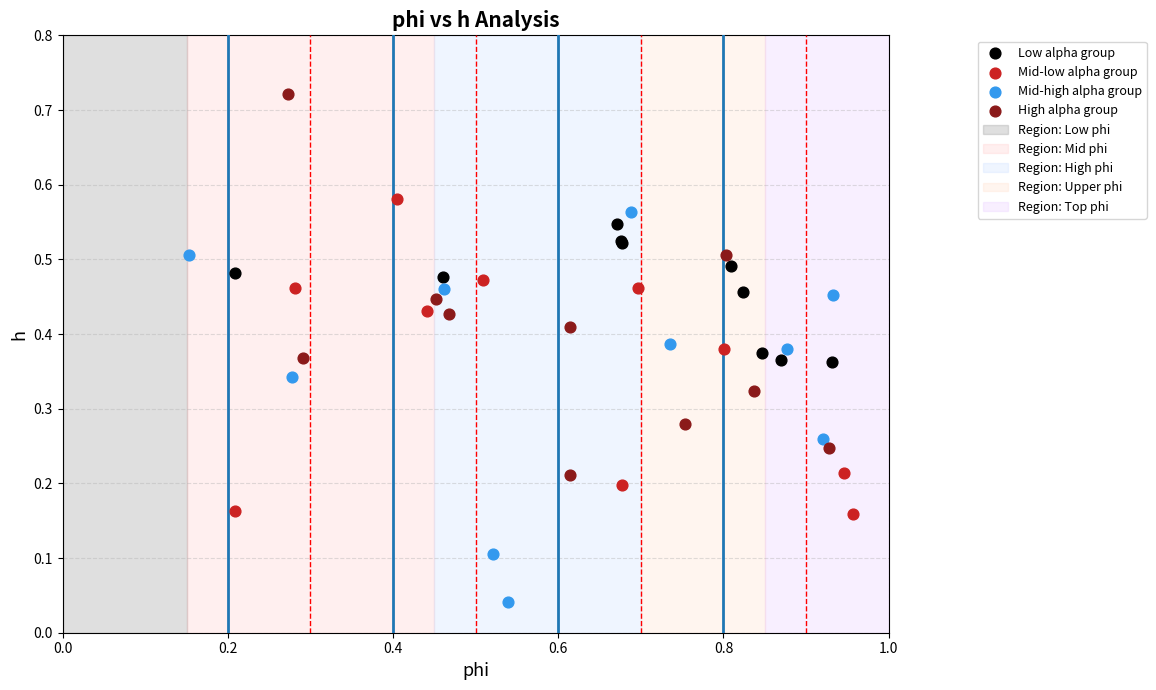

Which series contains the highest Y value?

High alpha group